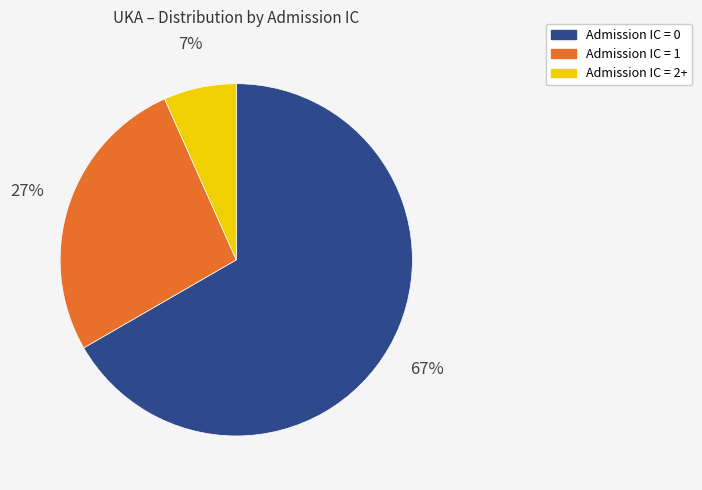

To the nearest percent, what percentage of the pie is Admission IC = 2+?

7%